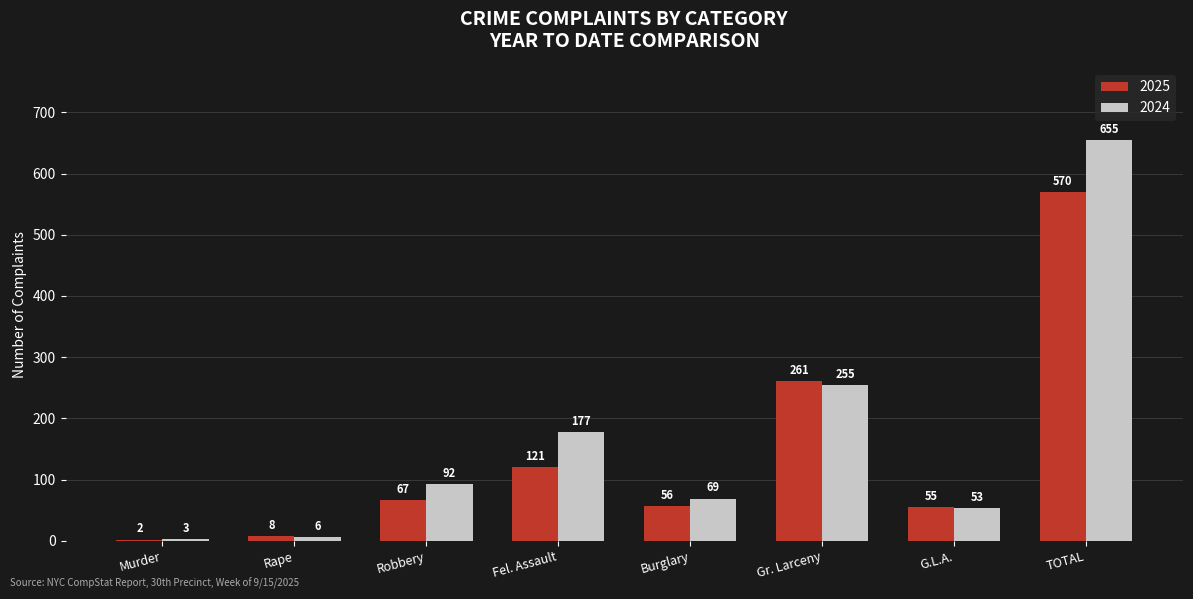

Reading left to right, what are all the values shown in this chart?

2025: Murder=2	Rape=8	Robbery=67	Fel. Assault=121	Burglary=56	Gr. Larceny=261	G.L.A.=55	TOTAL=570
2024: Murder=3	Rape=6	Robbery=92	Fel. Assault=177	Burglary=69	Gr. Larceny=255	G.L.A.=53	TOTAL=655